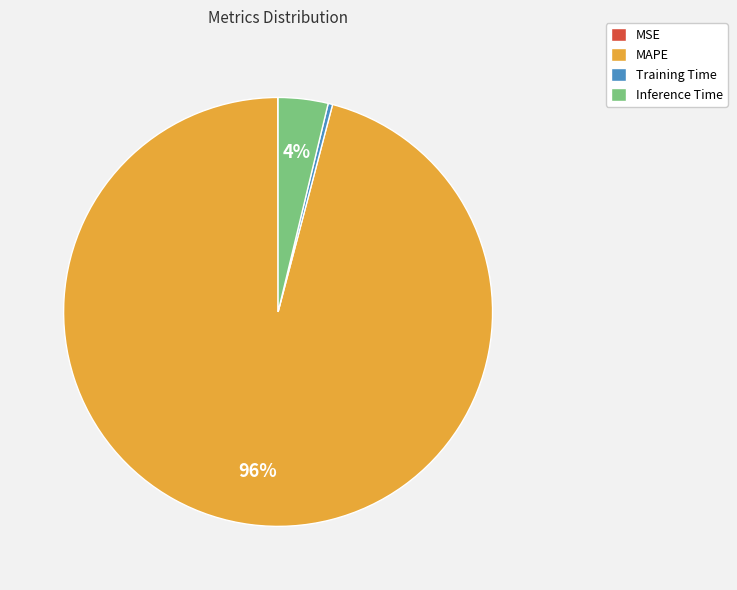

What percentage is the MAPE slice, to the nearest percent?

96%